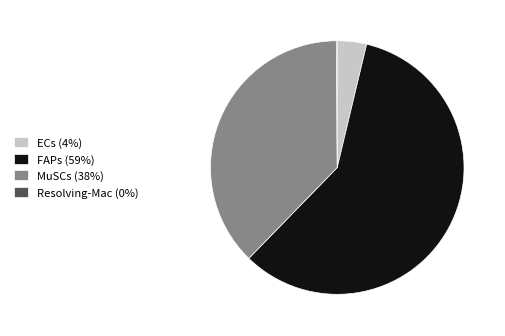

Which slice is the largest?

FAPs